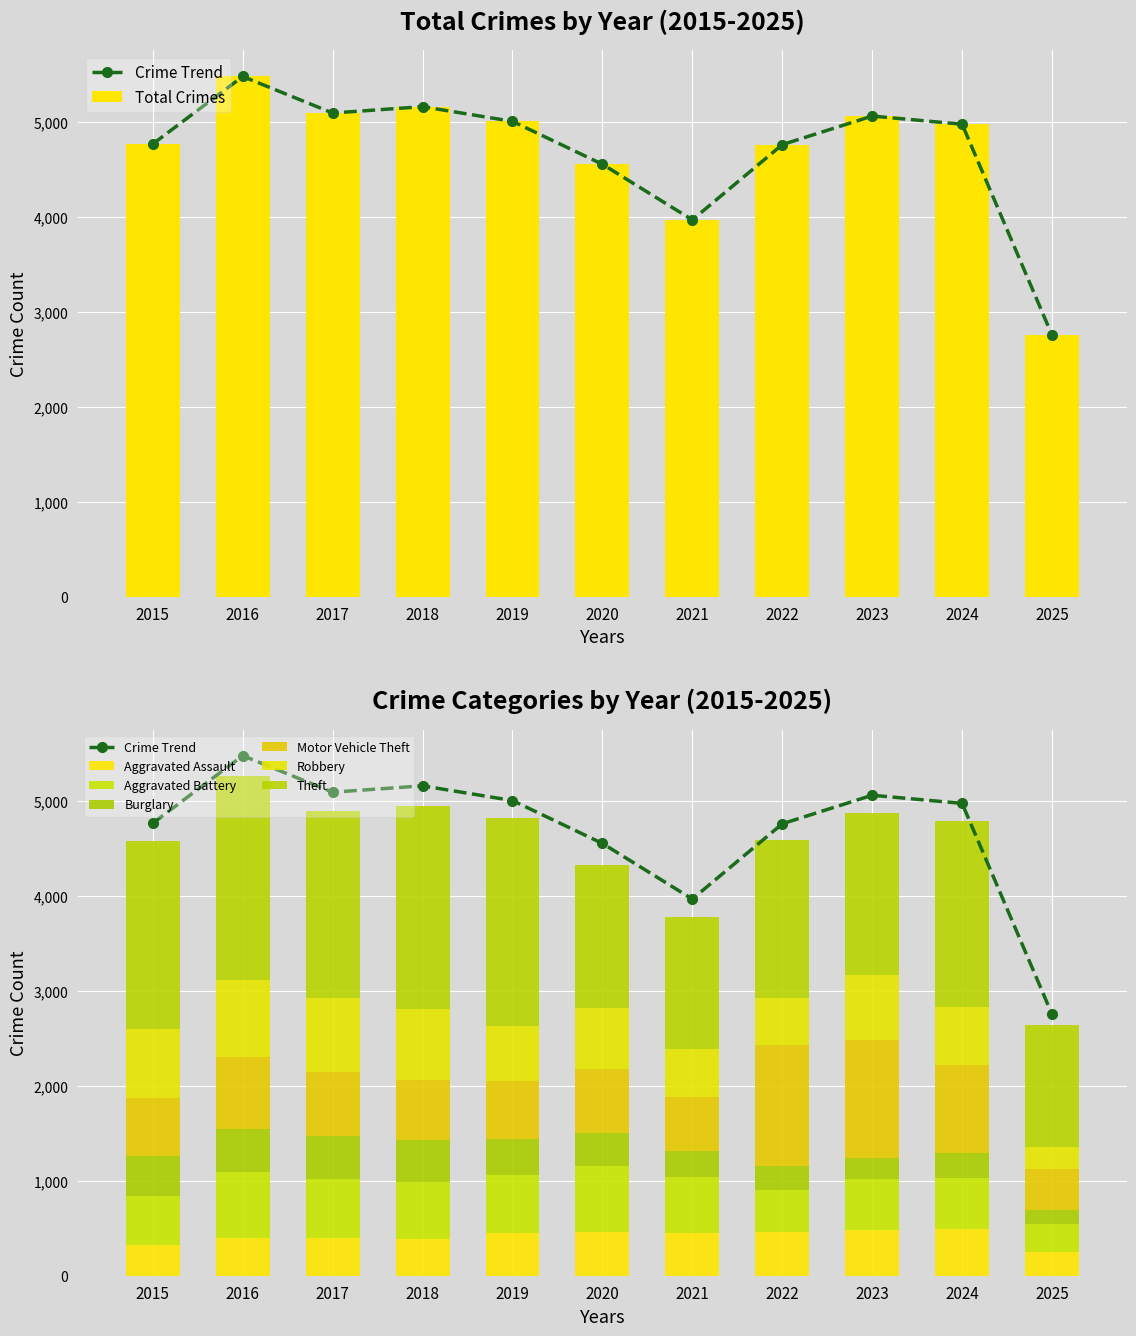

Where does the data first go above 4978?

2016